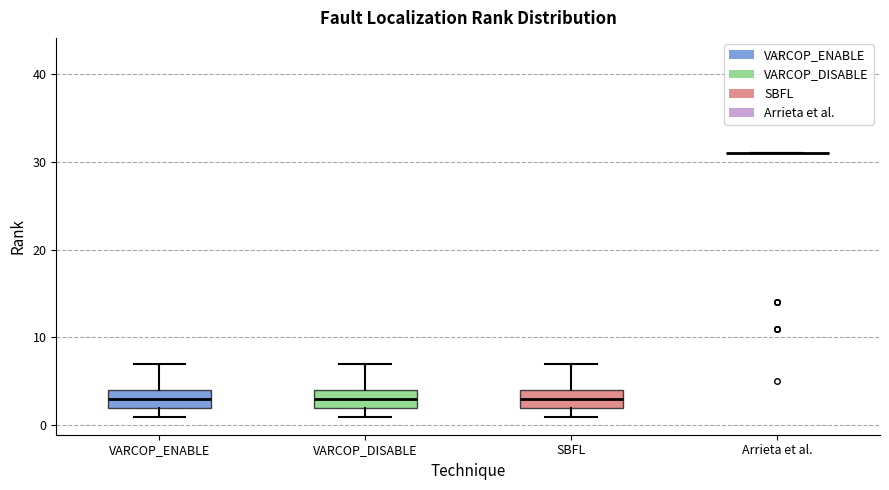

Reading left to right, transcribe this box plot: for each box, give where its median line is, the range the box spans, and where its two whiskers end, as read against the y-axis. The values are not printed on the chart, so give them approximately, as read against the axis.

VARCOP_ENABLE: median 3, box 2 to 4, whiskers 1 to 7
VARCOP_DISABLE: median 3, box 2 to 4, whiskers 1 to 7
SBFL: median 3, box 2 to 4, whiskers 1 to 7
Arrieta et al.: box collapsed to a line at 31, whiskers 31 to 31